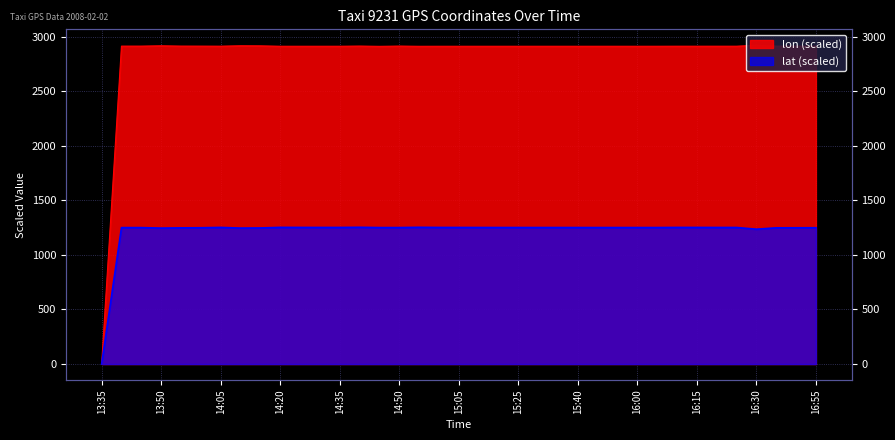

What are all the series names shown in the legend?

lat, lon